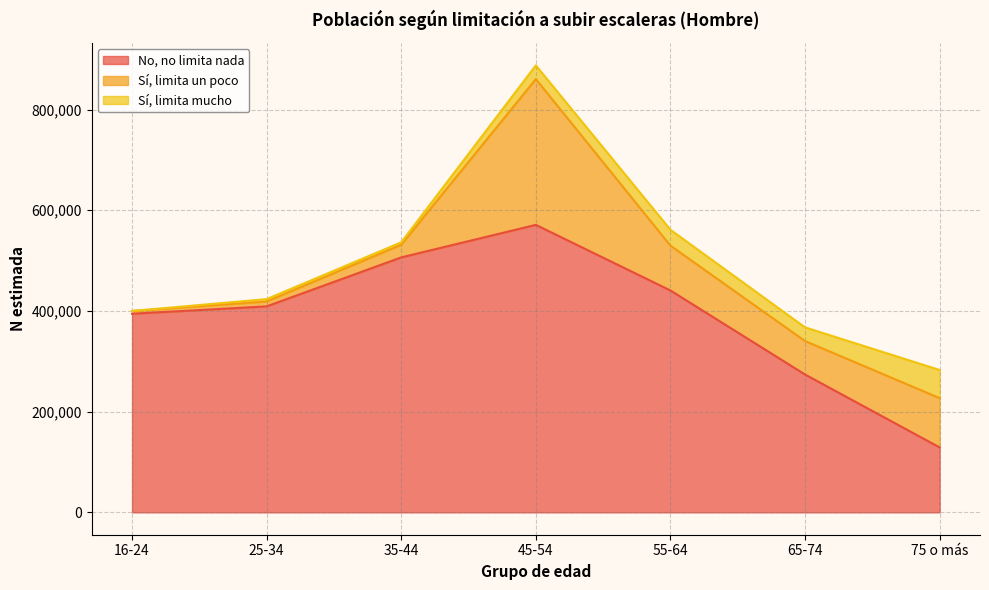

At which label does No, no limita nada reach its peak?

45-54